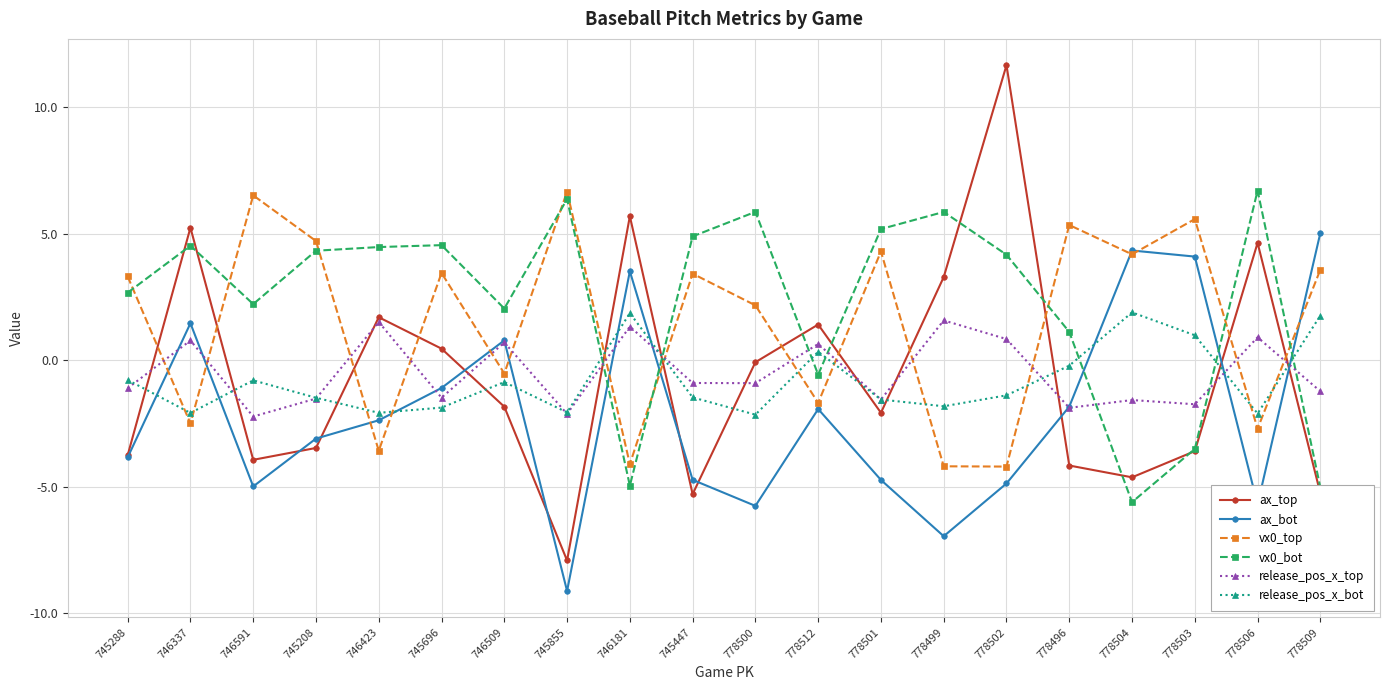

Is it true that ax_bot equals -3.8 at 745288?

True